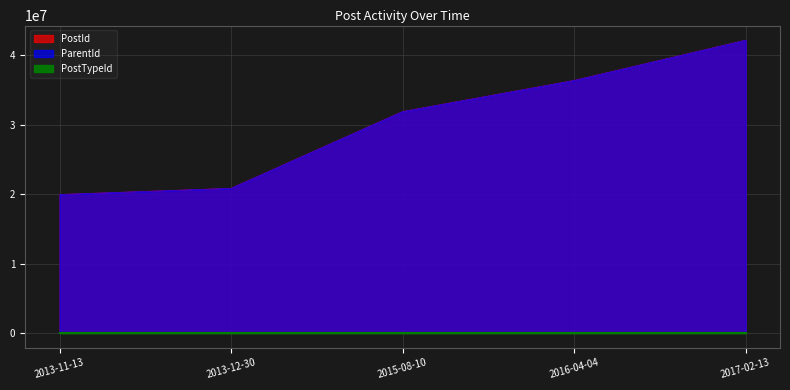

Does the chart have visible grid lines?

Yes